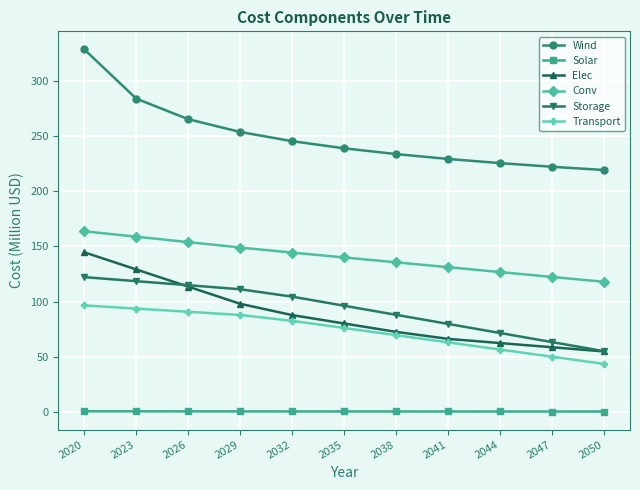

True or false: Transport and Elec cross at least once.

False